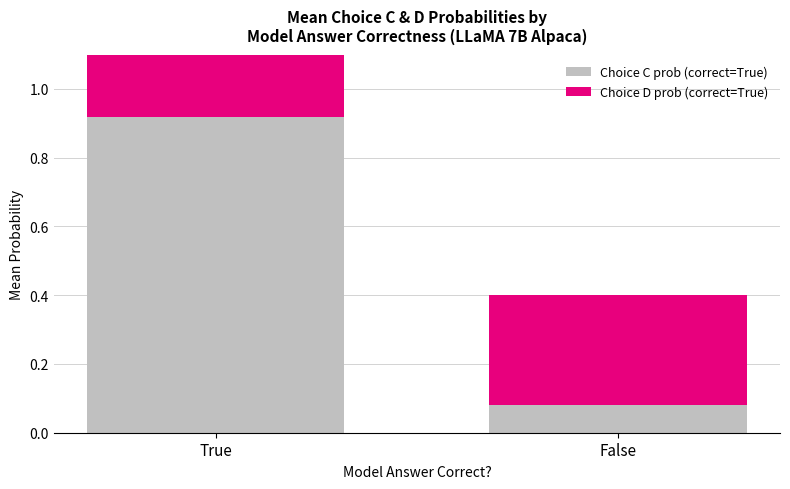

What is the value of the Choice D prob (correct=True) bar at the 2nd from the left?

0.3